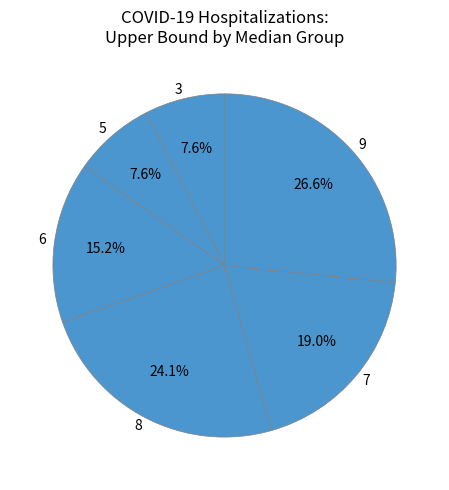

Is there a majority slice in this chart?

No